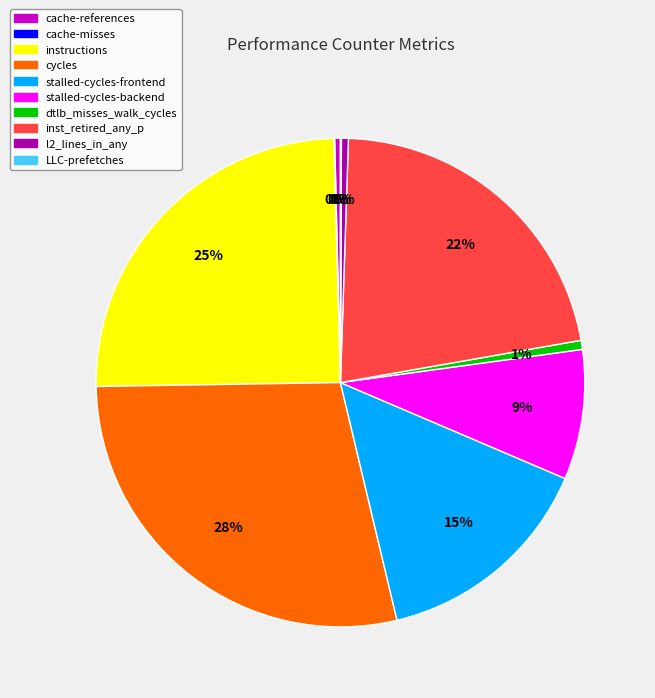

Is there a majority slice in this chart?

No